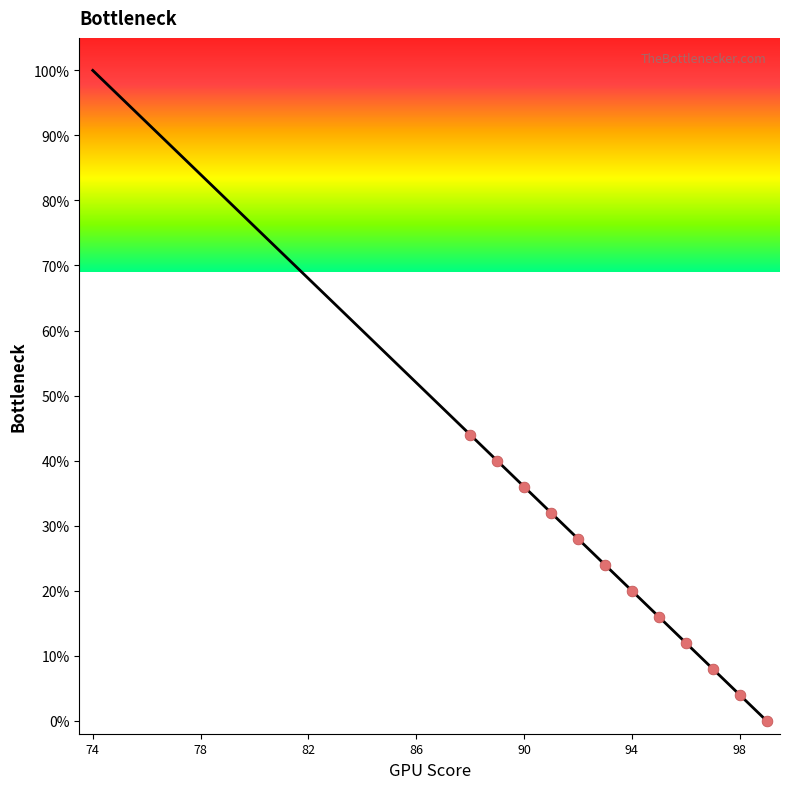

What is the maximum value shown in the chart?

100.0